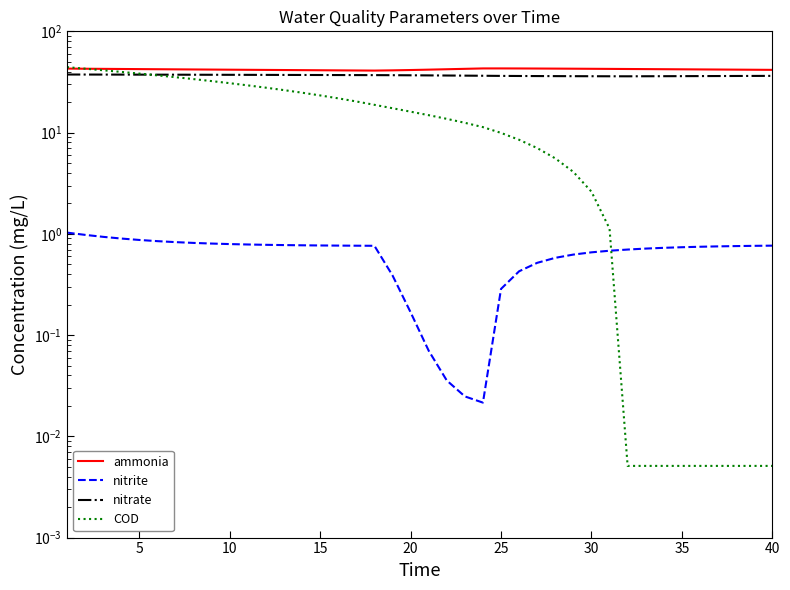

What is the difference between the second highest and minimum values in the nitrite series?

1.0